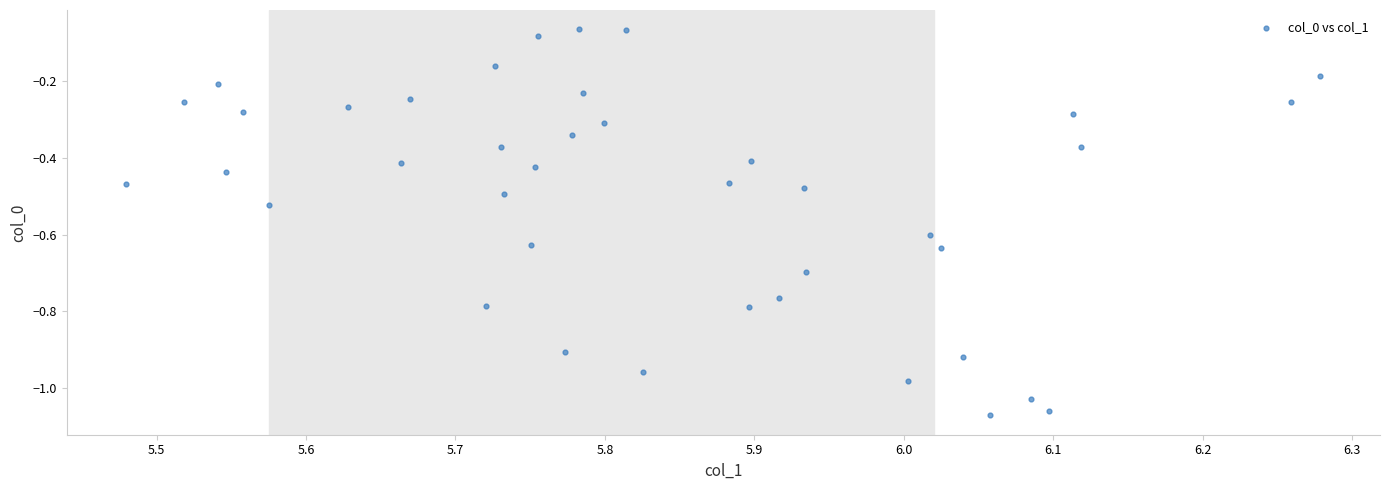

What is the range of Y values (max minus min)?

1.0